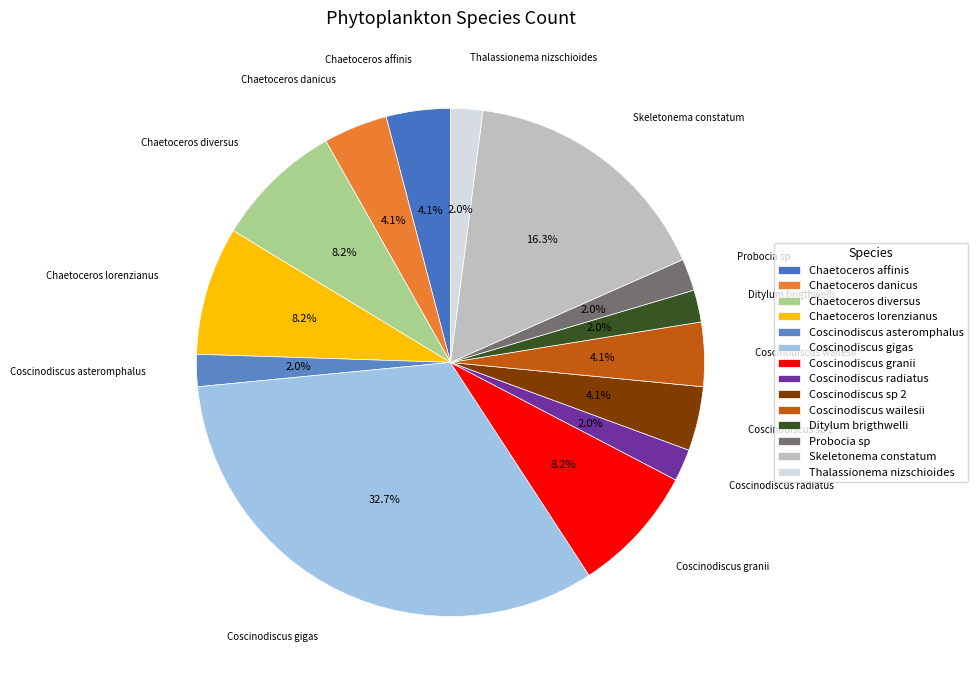

Is Ditylum brigthwelli the majority of the pie?

No